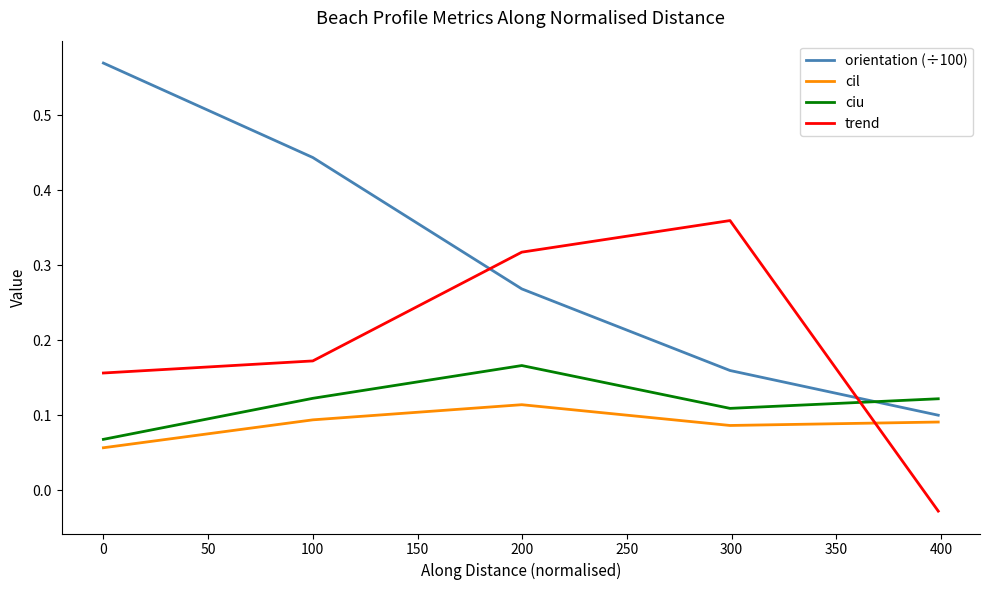

List the series in order of their peak value, highest first.

orientation (÷100), trend, ciu, cil